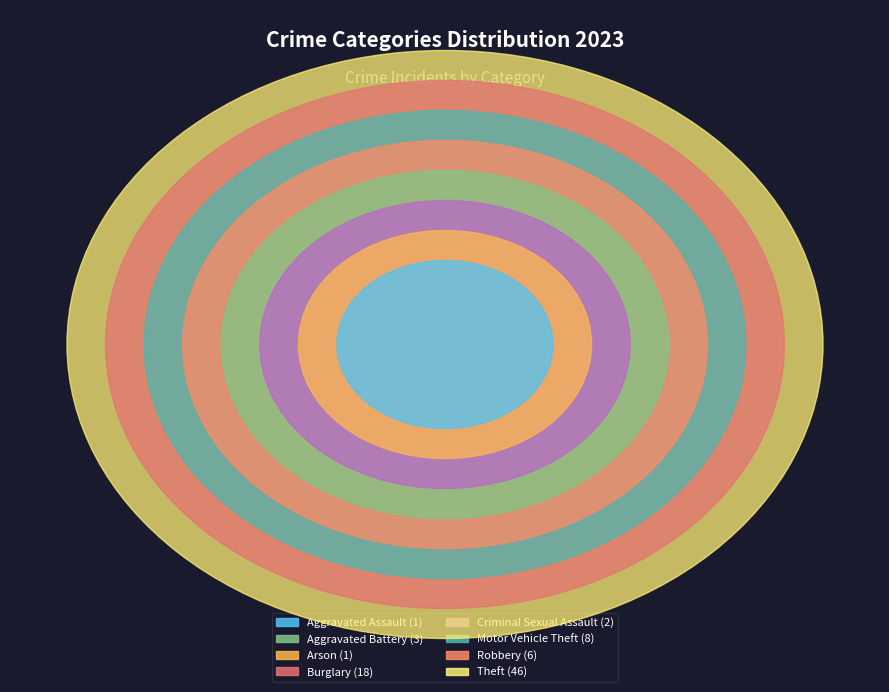

Between Robbery and Theft, which is larger?

Theft